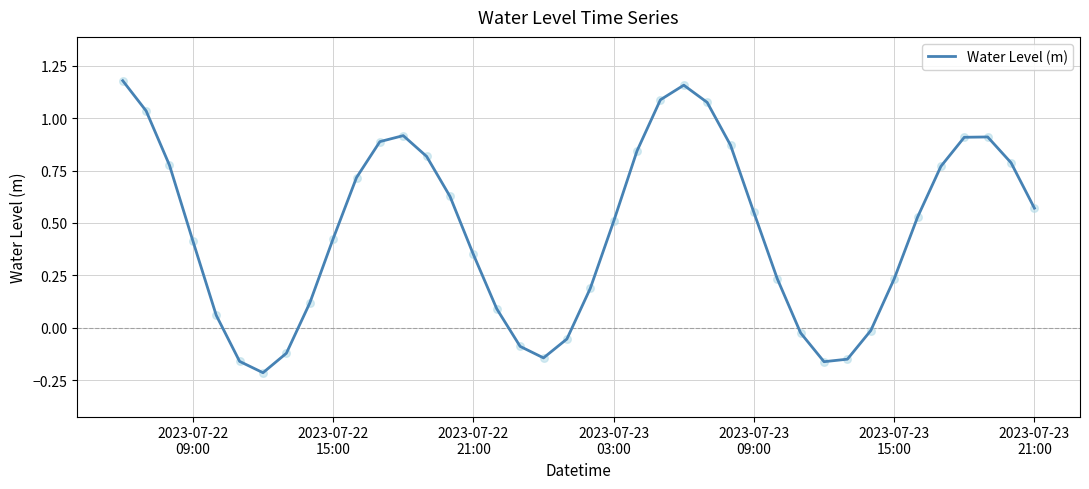

What is the difference between the maximum and minimum values?

1.4